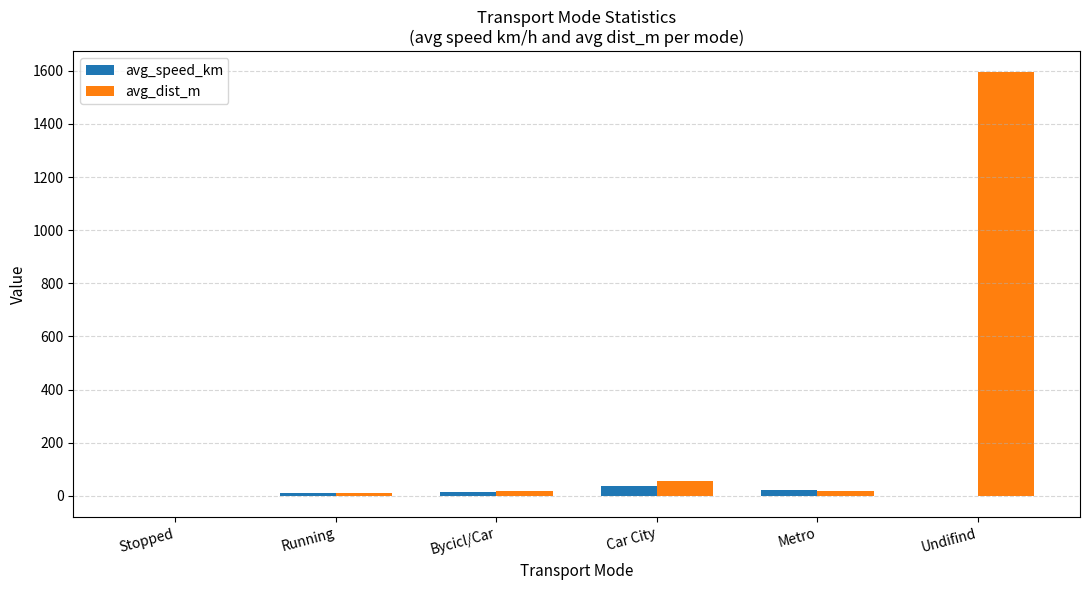

Which category has the highest value across all series?

Undifind